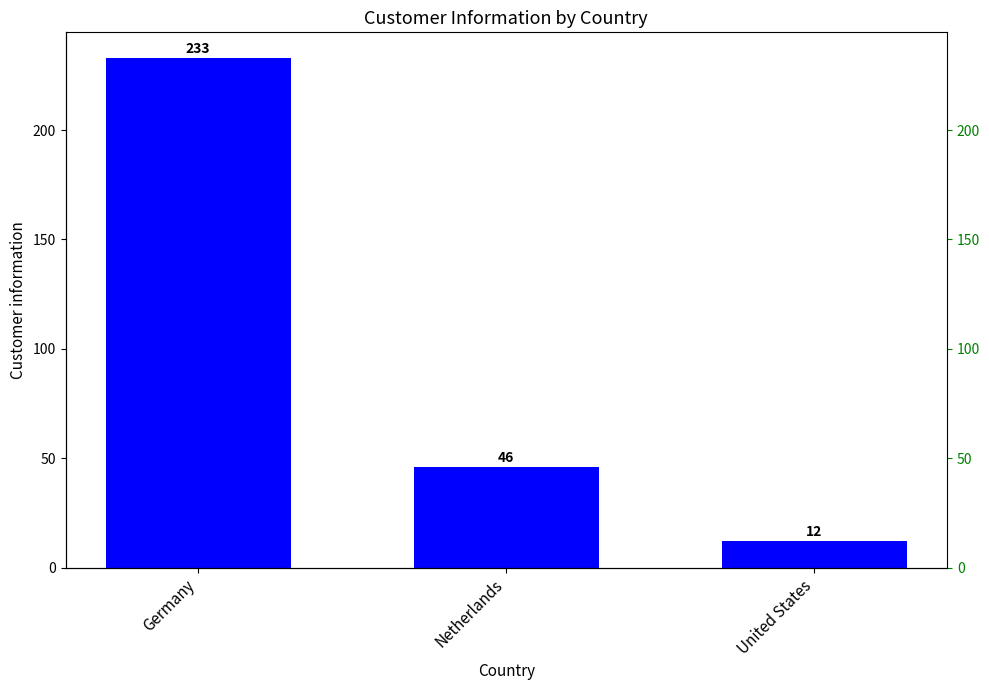

What is the label of the 2nd bar from the left?

Netherlands